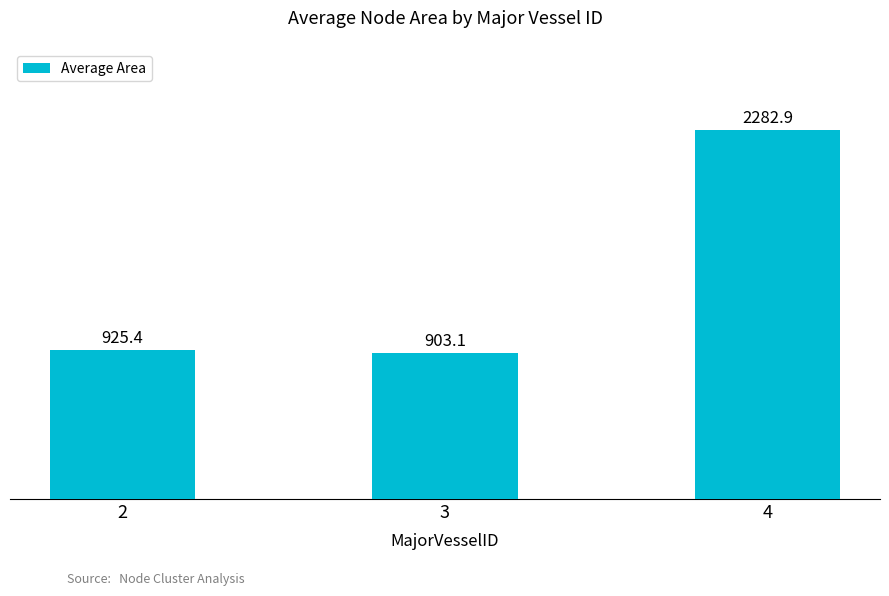

Count the number of categories in the chart.

3